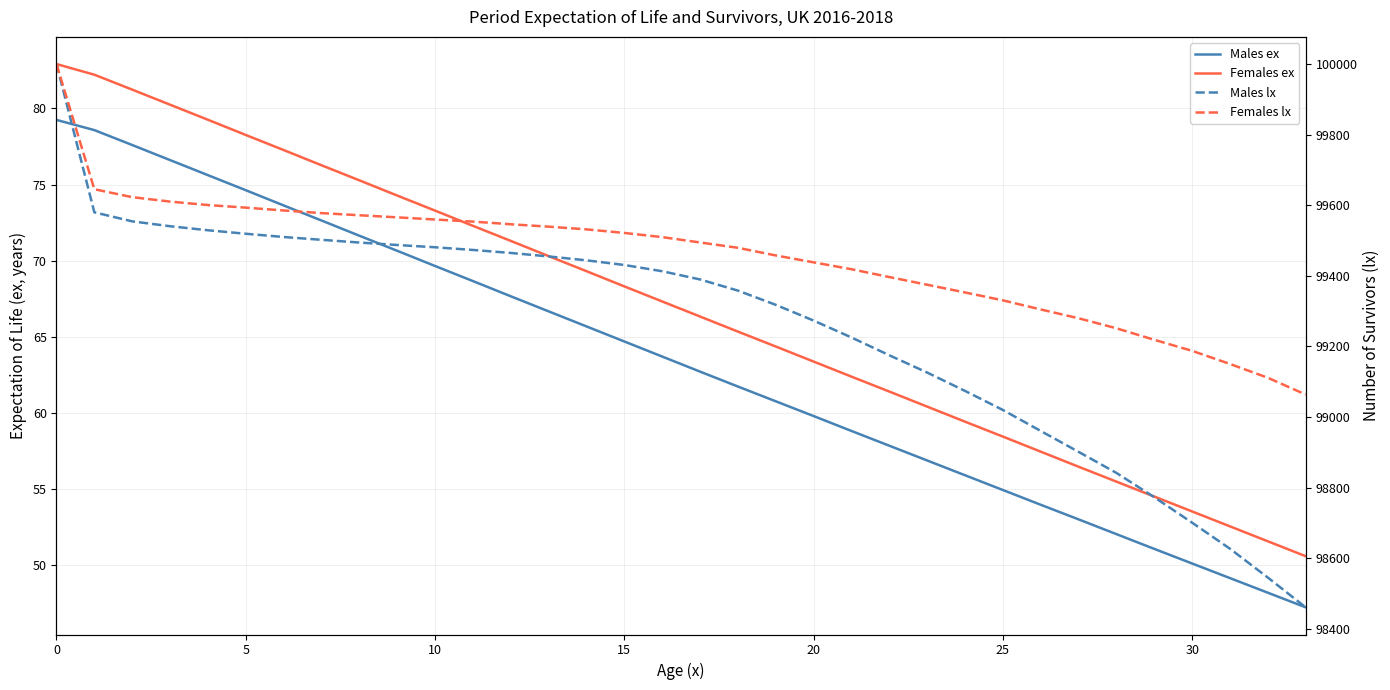

True or false: Females ex and Males ex cross at least once.

False